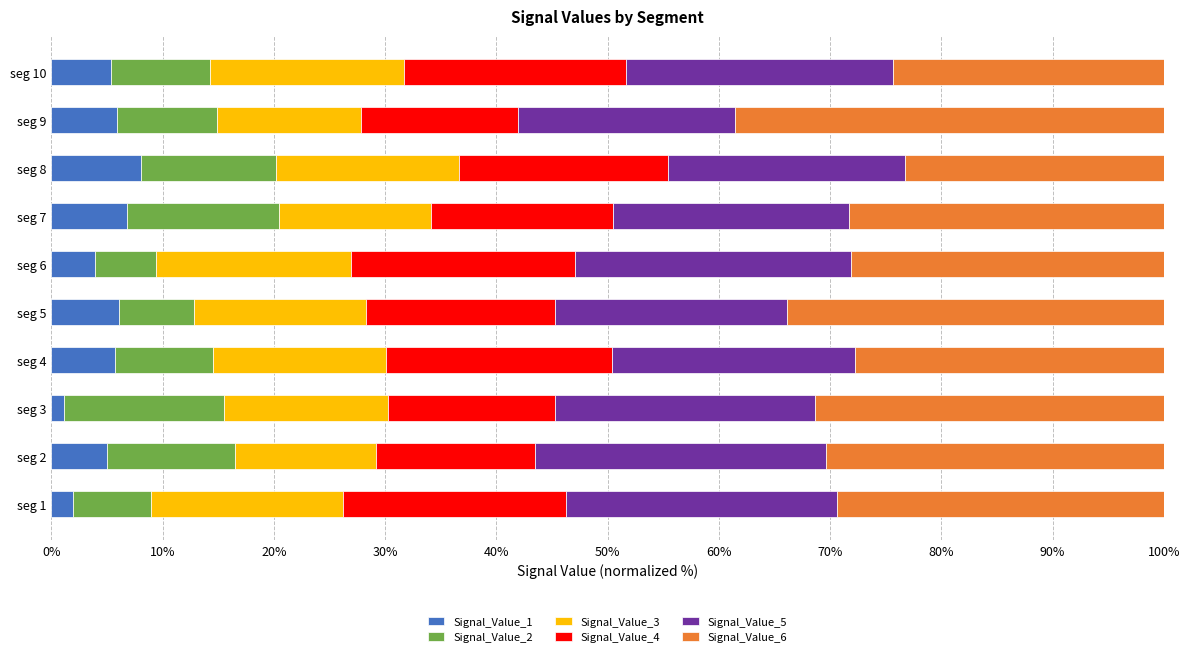

Which series has the largest total across all categories?

Signal_Value_6